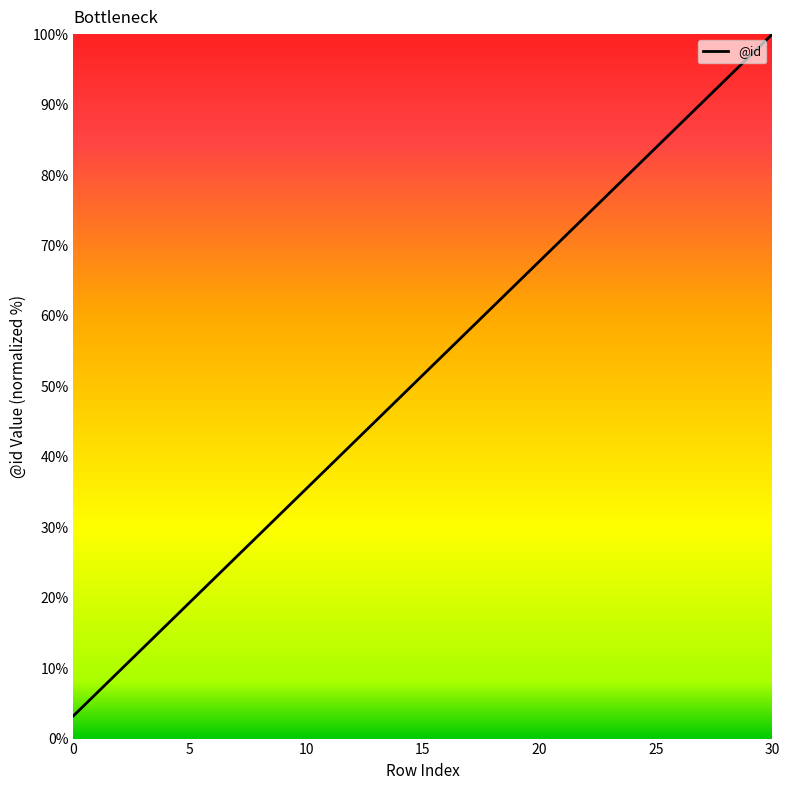

What is the minimum value shown in the chart?

3.2